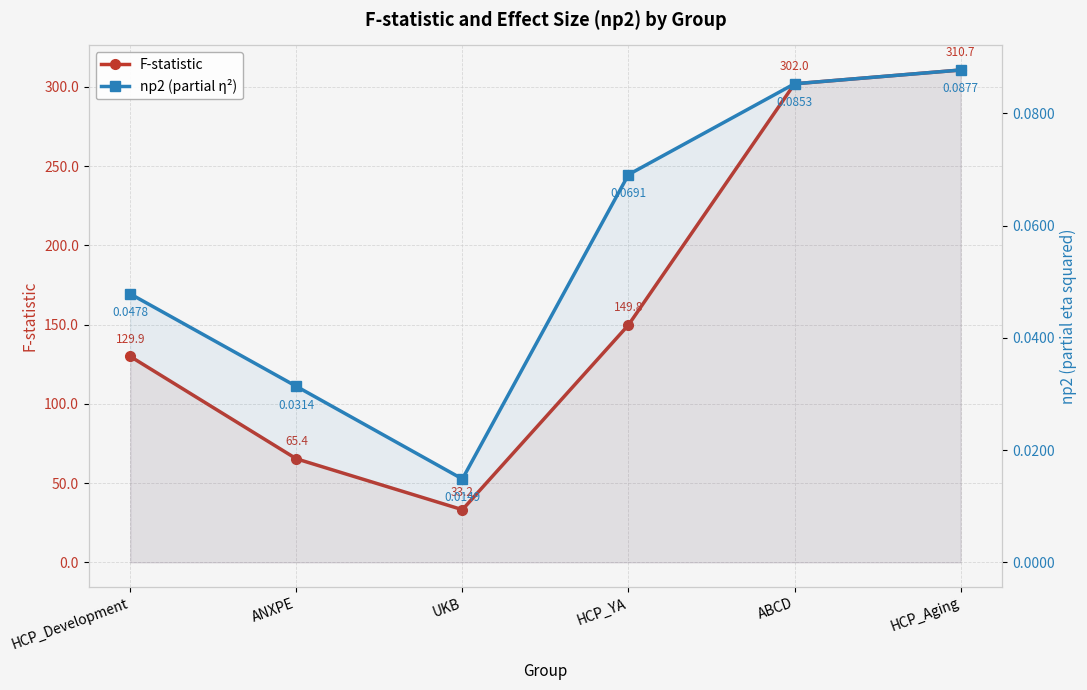

Which series has the widest spread of values?

F-statistic